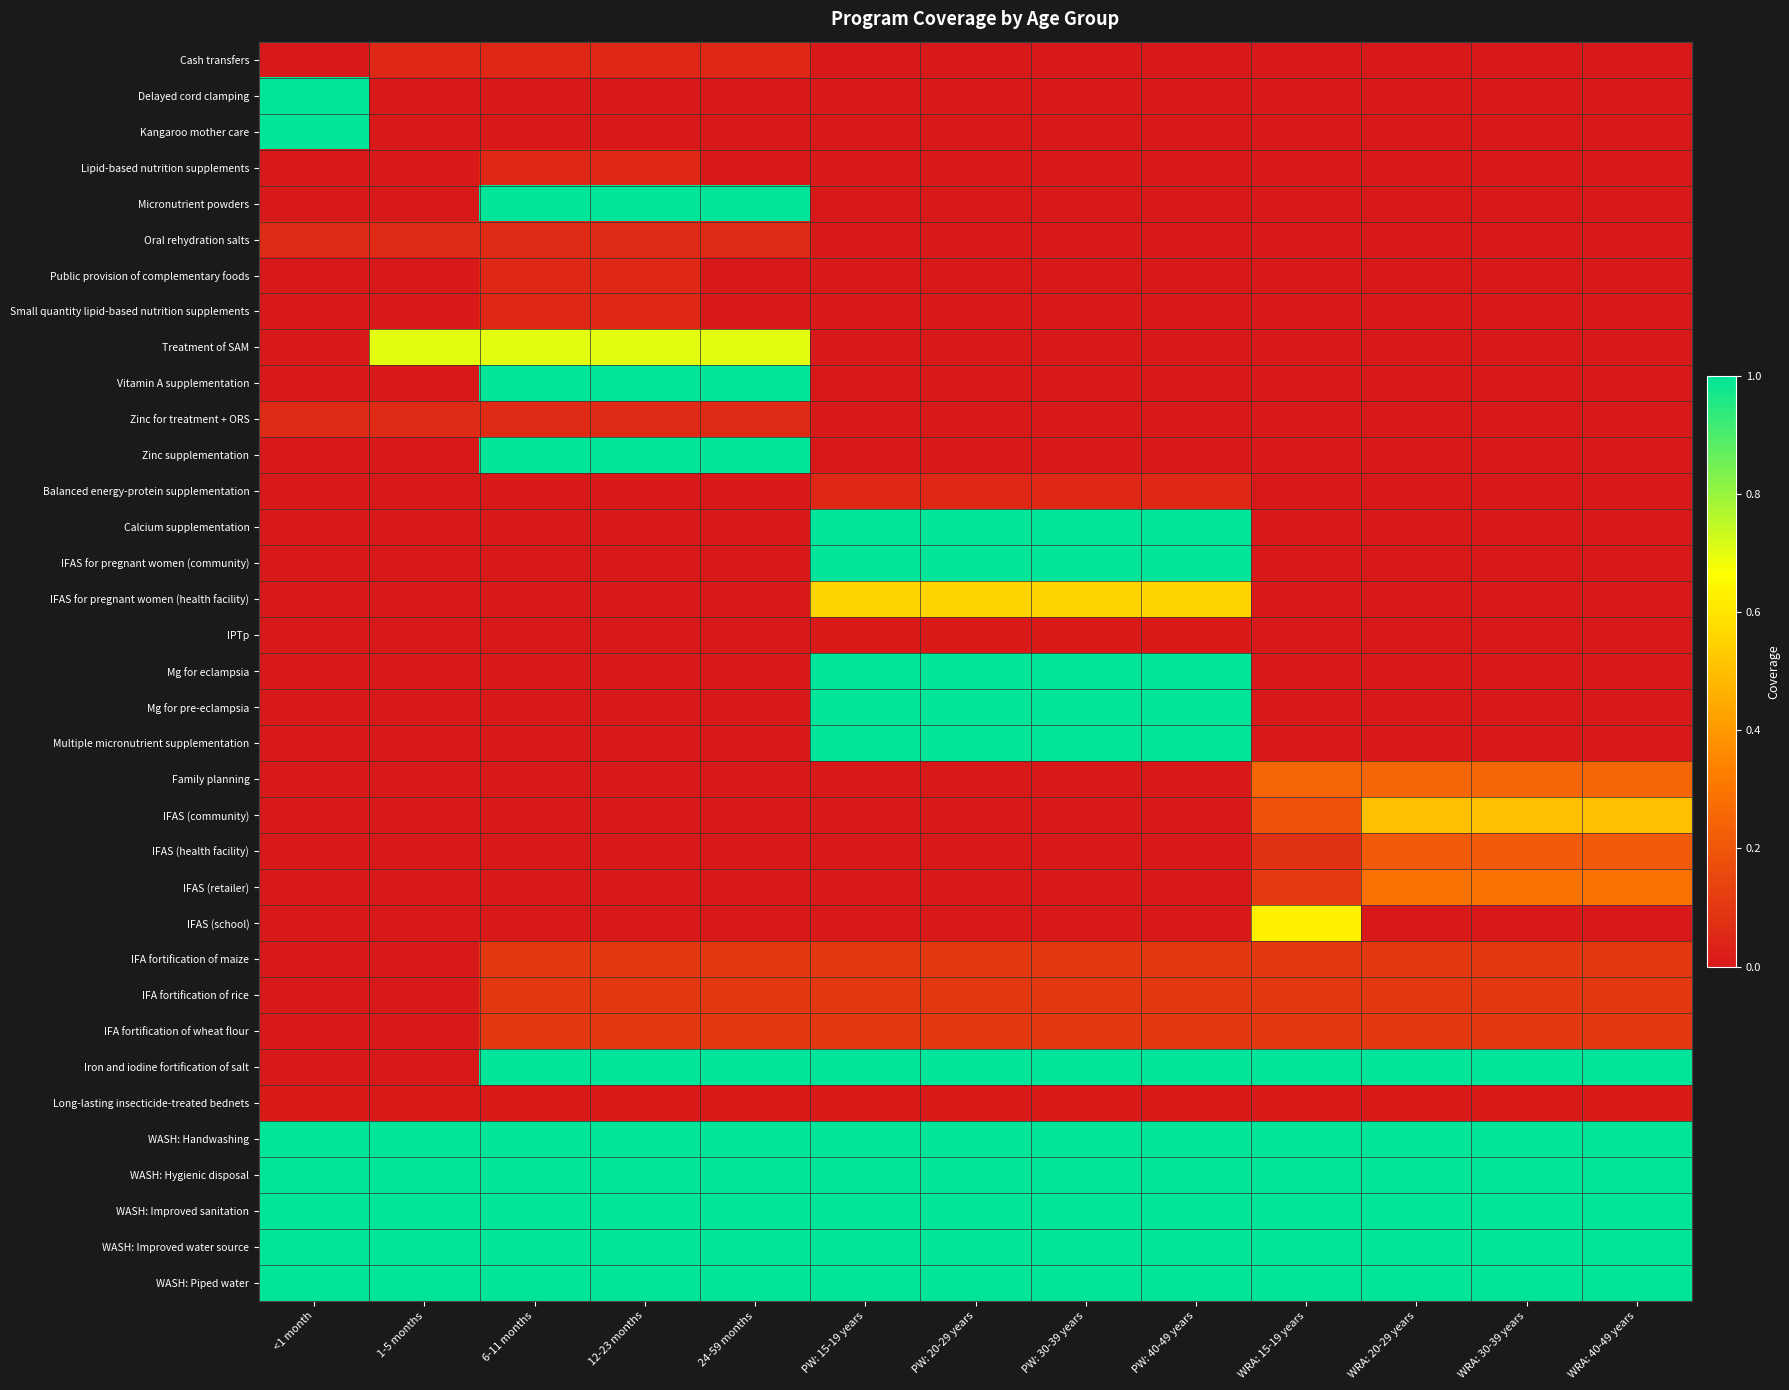

Rank the series by their maximum value, from lowest to highest.

IPTp, Long-lasting insecticide-treated bednets, Cash transfers, Lipid-based nutrition supplements, Public provision of complementary foods, Small quantity lipid-based nutrition supplements, Balanced energy-protein supplementation, Oral rehydration salts, Zinc for treatment + ORS, IFA fortification of maize, IFA fortification of rice, IFA fortification of wheat flour, IFAS (health facility), Family planning, IFAS (retailer), IFAS (community), IFAS for pregnant women (health facility), IFAS (school), Treatment of SAM, Delayed cord clamping, Kangaroo mother care, Micronutrient powders, Vitamin A supplementation, Zinc supplementation, Calcium supplementation, IFAS for pregnant women (community), Mg for eclampsia, Mg for pre-eclampsia, Multiple micronutrient supplementation, Iron and iodine fortification of salt, WASH: Handwashing, WASH: Hygienic disposal, WASH: Improved sanitation, WASH: Improved water source, WASH: Piped water